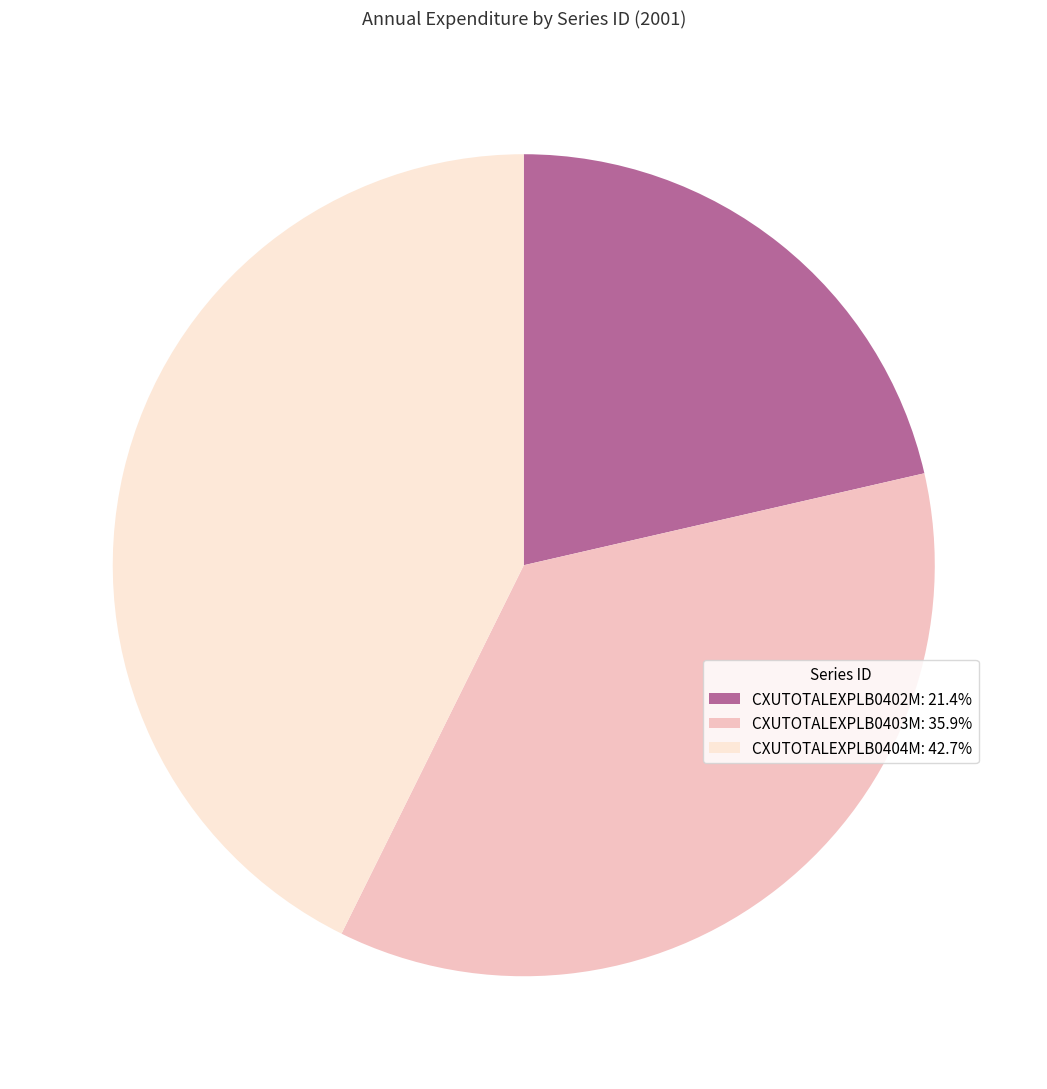

Is there a majority slice in this chart?

No